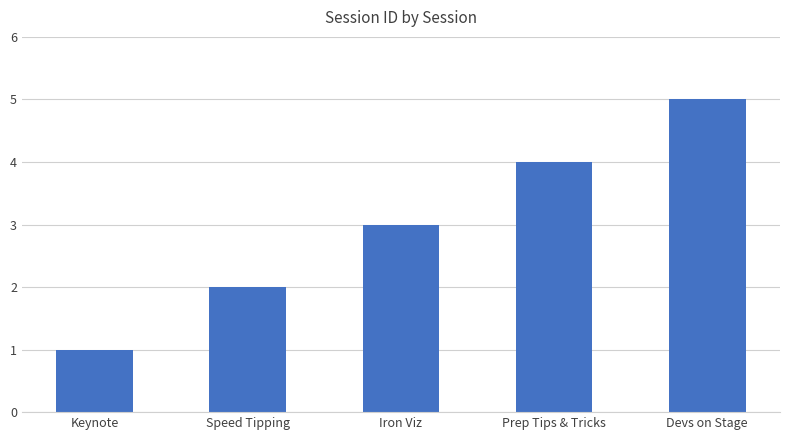

List the labels in order of value, smallest first.

Keynote, Speed Tipping, Iron Viz, Prep Tips & Tricks, Devs on Stage